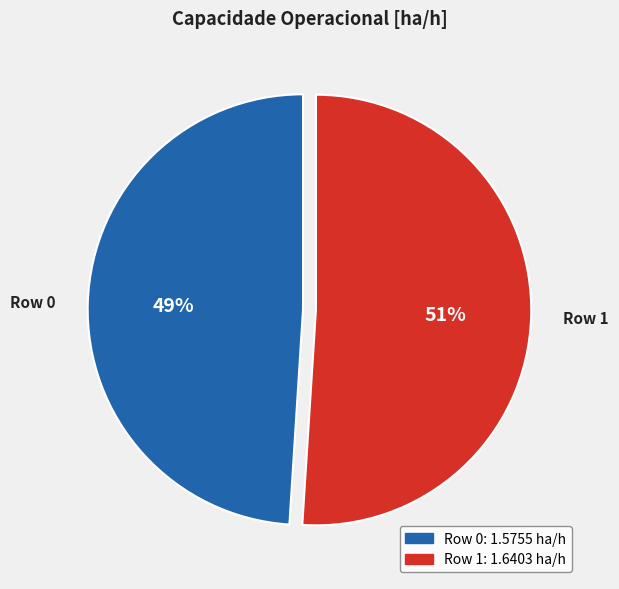

How many slices are in this pie chart?

2